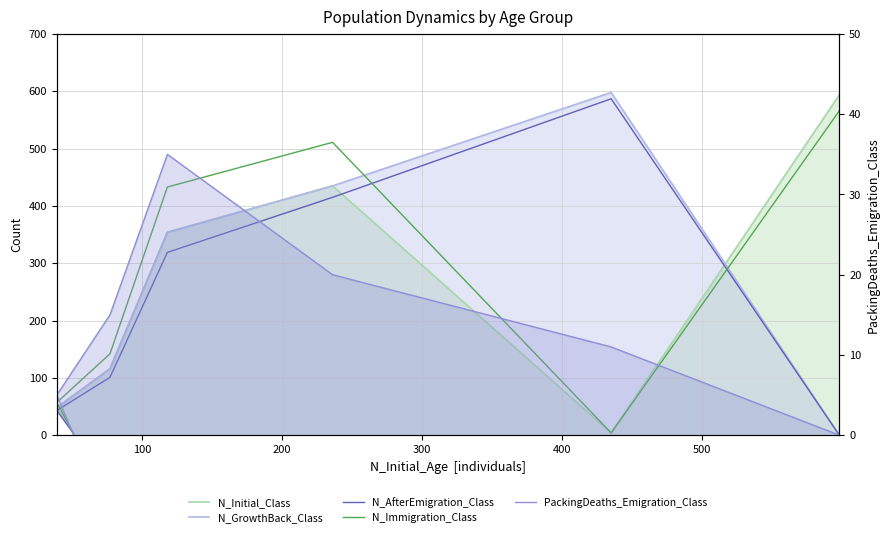

What is the value of the N_AfterEmigration_Class point at the 7th from the left?

3